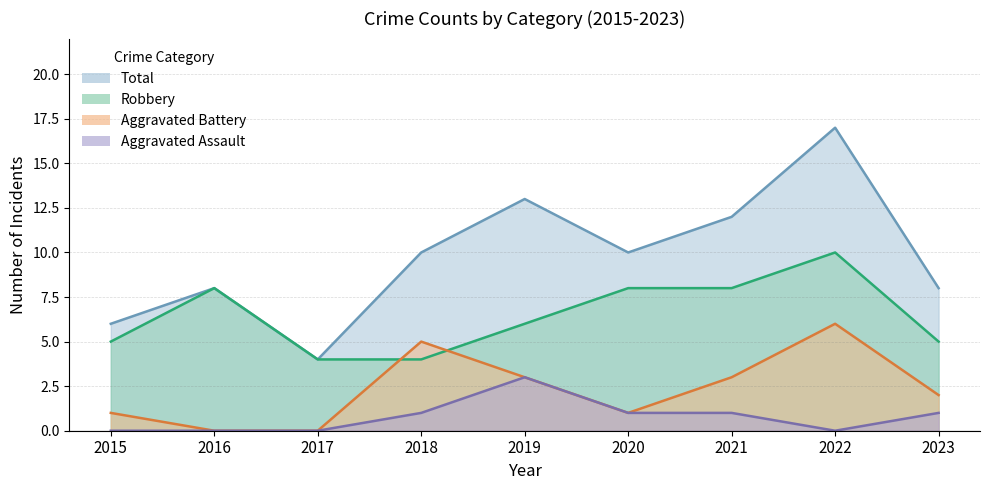

Which series changed the most between 2018 and 2023?

Aggravated Battery